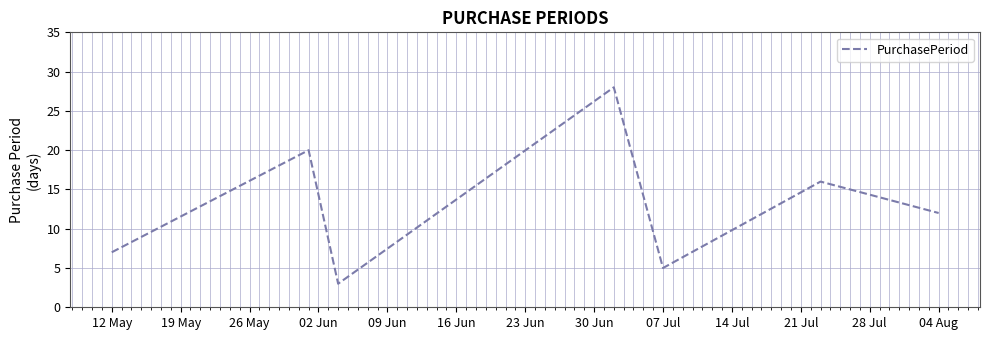

What is the greatest value displayed?

28